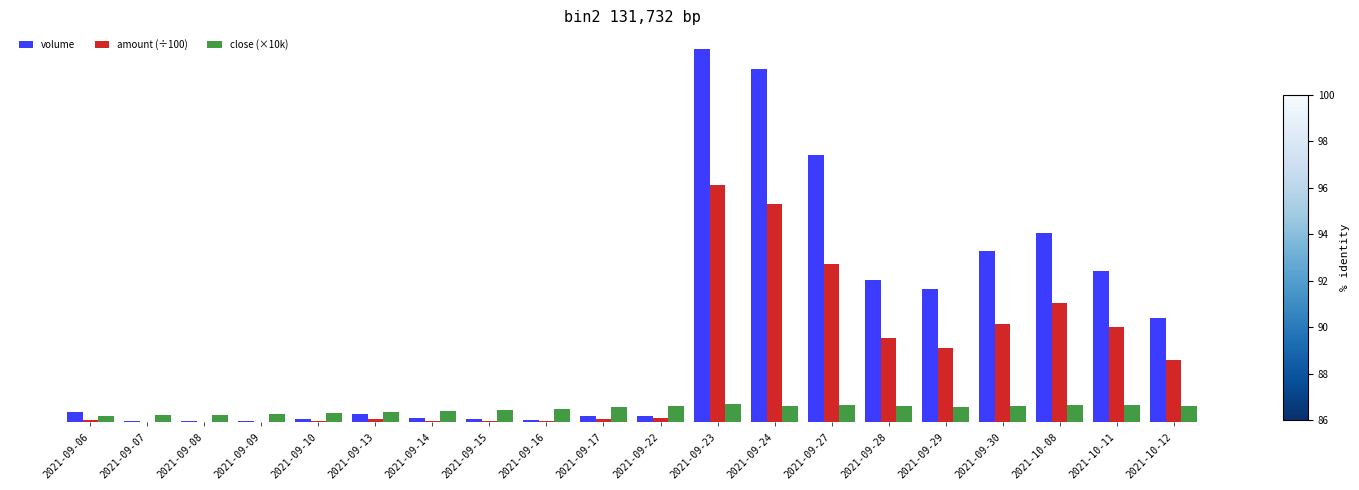

What are all the series names shown in the legend?

volume, amount (÷100), close (×10k)